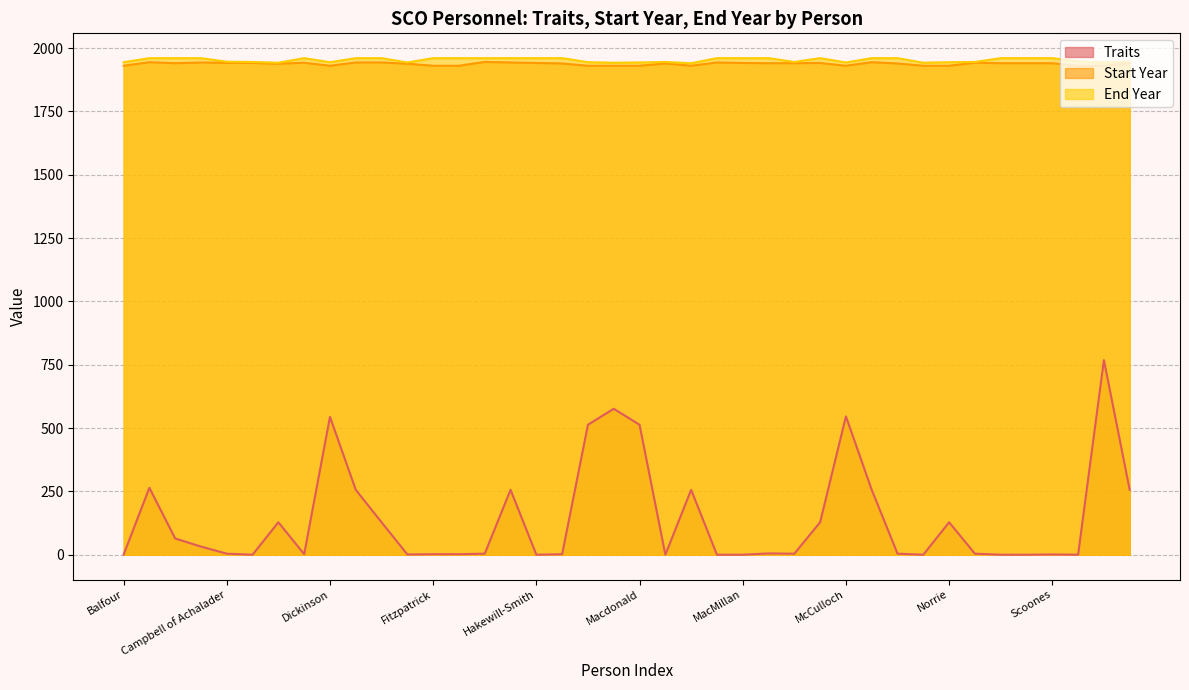

How many data points in Traits are above 4?

19